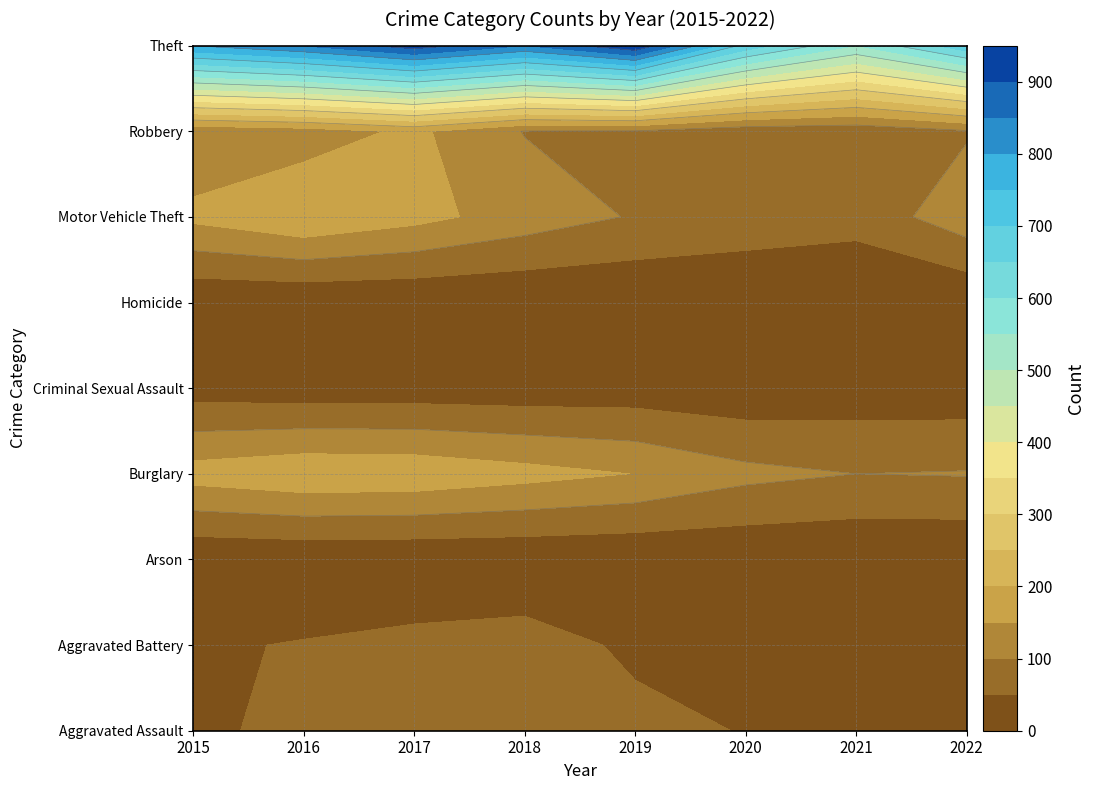

Reading right to left, what are all the values shown in this chart?

Aggravated Assault: 2022=44	2021=49	2020=48	2019=63	2018=54	2017=67	2016=70	2015=35
Aggravated Battery: 2022=44	2021=50	2020=44	2019=41	2018=72	2017=64	2016=53	2015=44
Arson: 2022=3	2021=4	2020=7	2019=5	2018=7	2017=7	2016=8	2015=5
Burglary: 2022=103	2021=100	2020=114	2019=149	2018=168	2017=187	2016=190	2015=172
Criminal Sexual Assault: 2022=19	2021=19	2020=12	2019=20	2018=18	2017=20	2016=19	2015=26
Homicide: 2022=5	2021=3	2020=5	2019=4	2018=3	2017=4	2016=4	2015=5
Motor Vehicle Theft: 2022=130	2021=68	2020=79	2019=96	2018=127	2017=166	2016=196	2015=162
Robbery: 2022=95	2021=65	2020=68	2019=96	2018=98	2017=160	2016=124	2015=110
Theft: 2022=687	2021=550	2020=682	2019=947	2018=850	2017=928	2016=853	2015=801